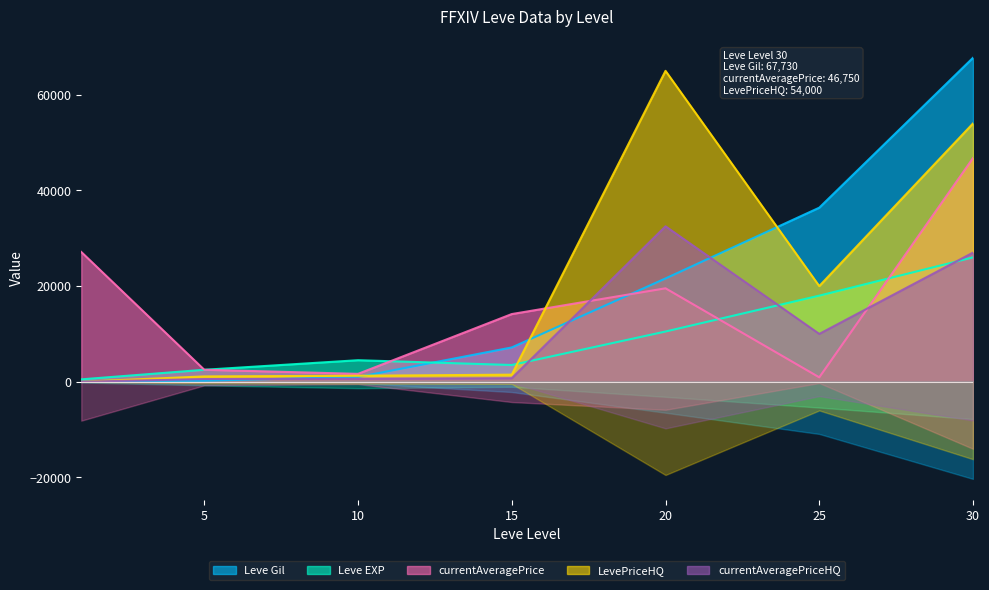

What is the value of the currentAveragePriceHQ point at the 4th from the left?

739.5